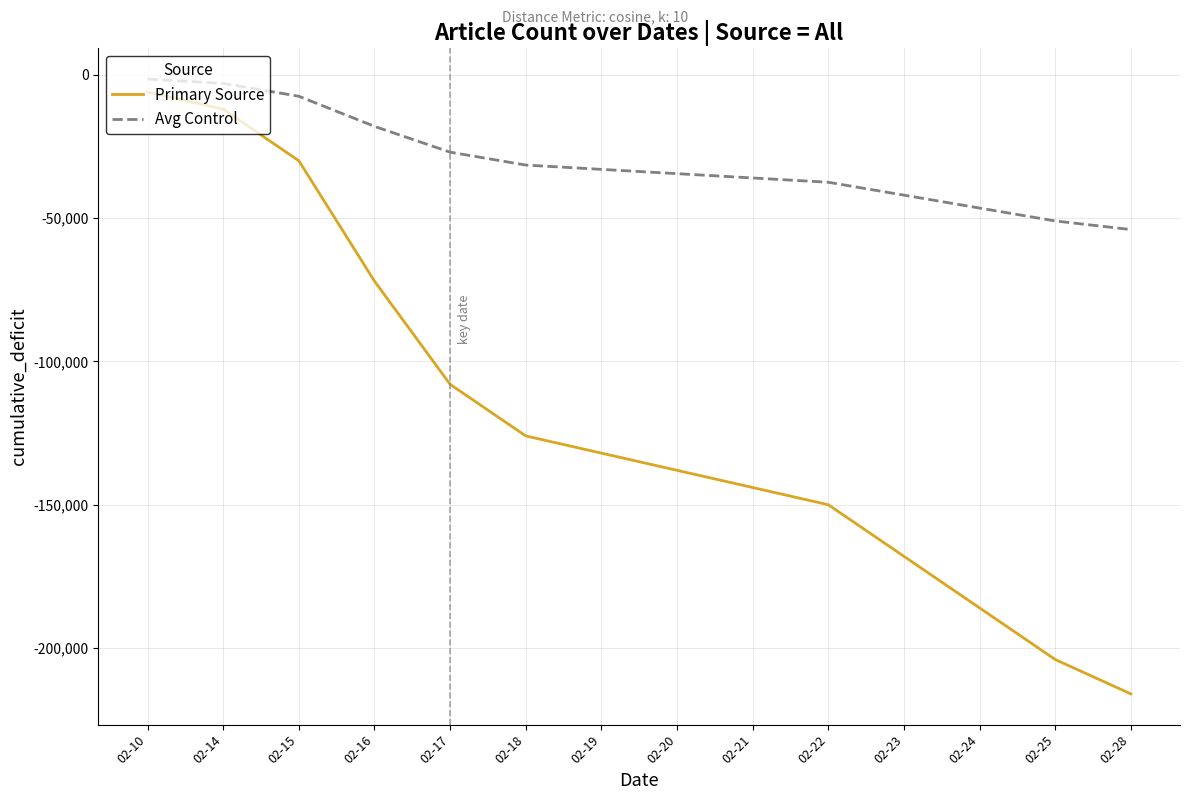

What is the spread (max minus min) of values at 02-10?

4500